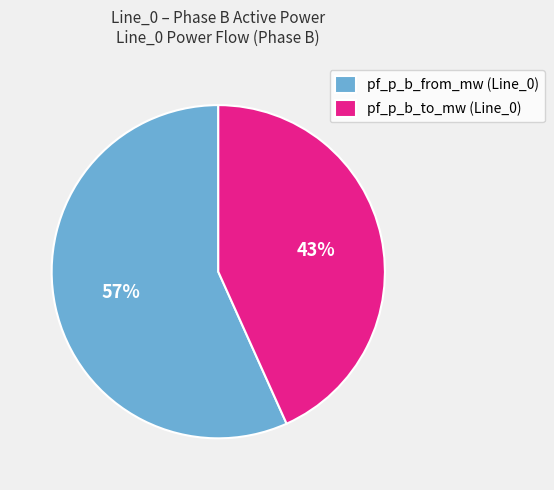

Rank the categories by value from lowest to highest.

pf_p_b_to_mw (Line_0), pf_p_b_from_mw (Line_0)